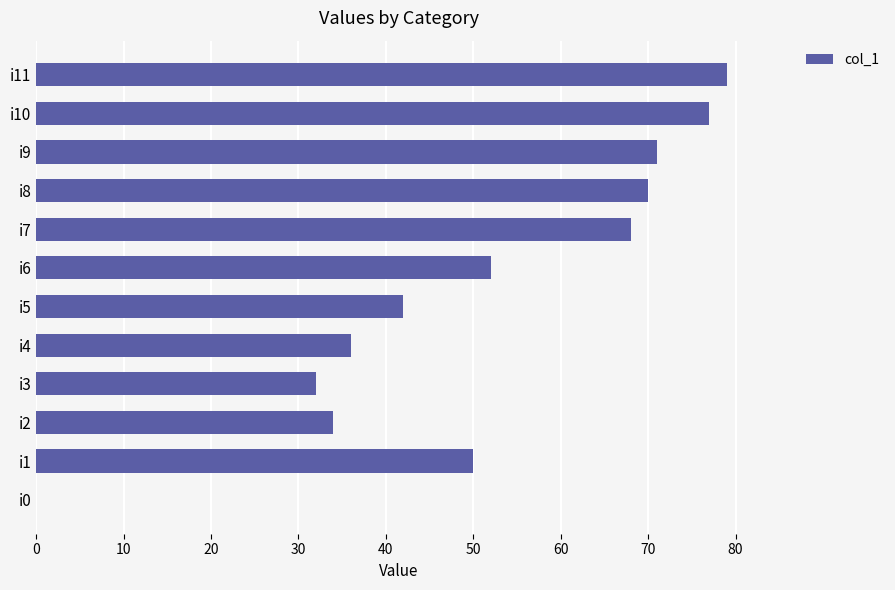

Reading bottom to top, extract all data points from this chart.

i0=0	i1=50	i2=34	i3=32	i4=36	i5=42	i6=52	i7=68	i8=70	i9=71	i10=77	i11=79